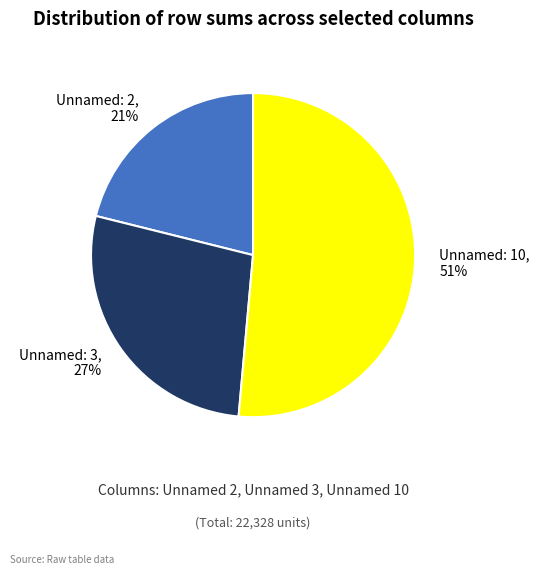

Which slice is the smallest?

Unnamed: 2